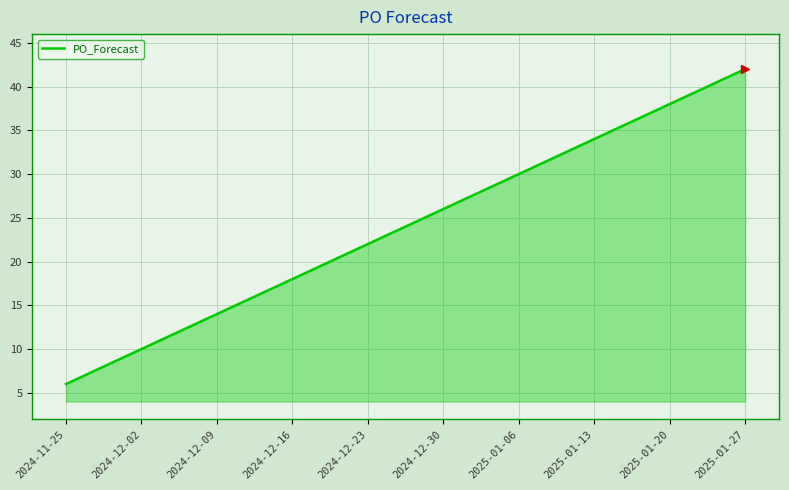

What position from the right is 2024-12-16?

7